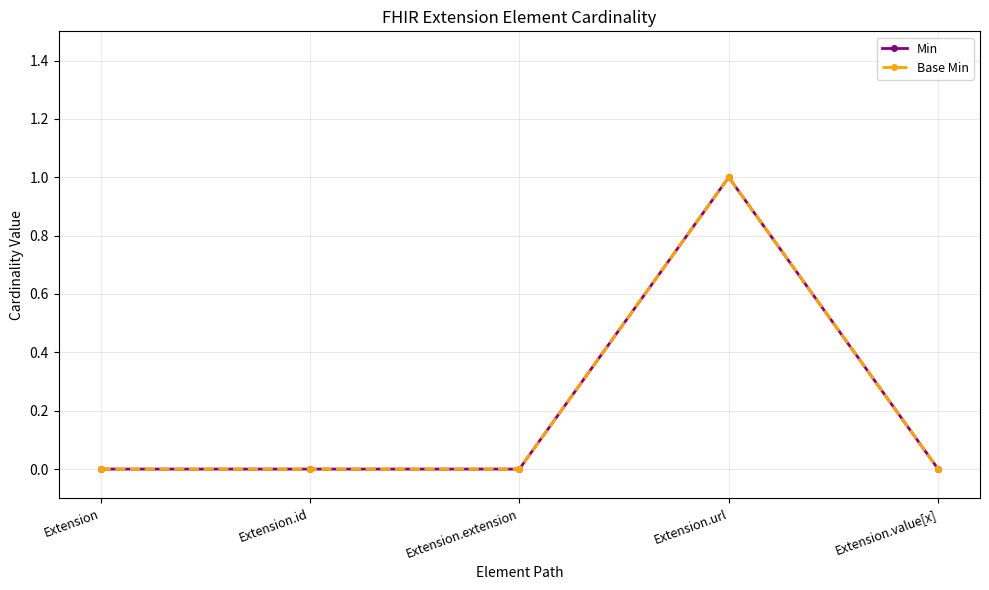

Does the chart have visible grid lines?

Yes